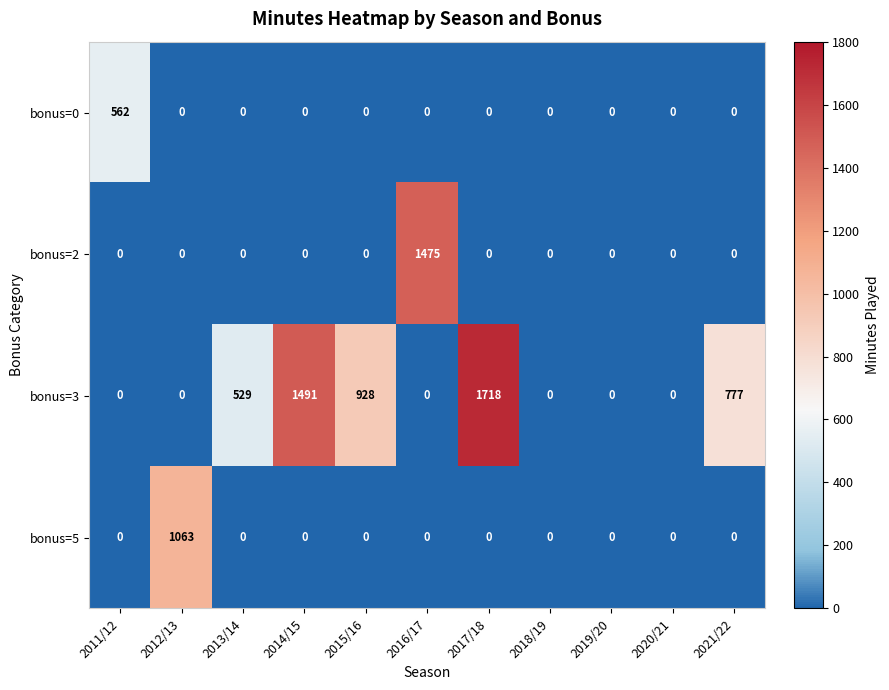

How many series are shown in this chart?

4